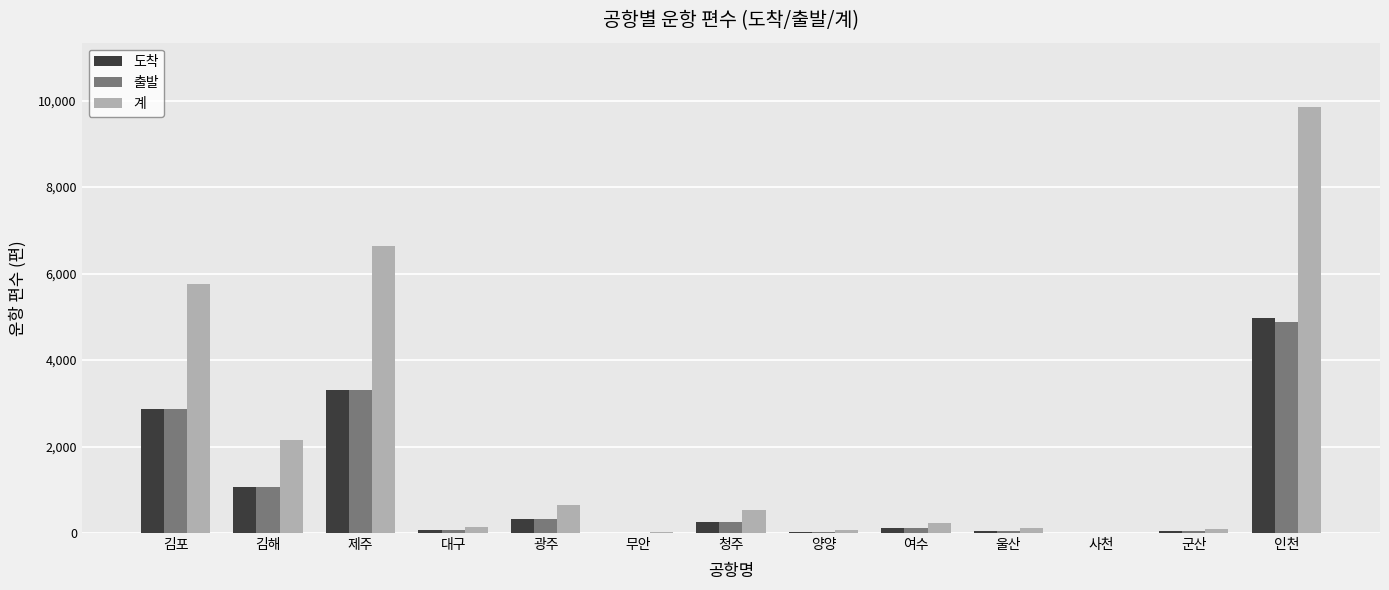

Are the bars horizontal?

No